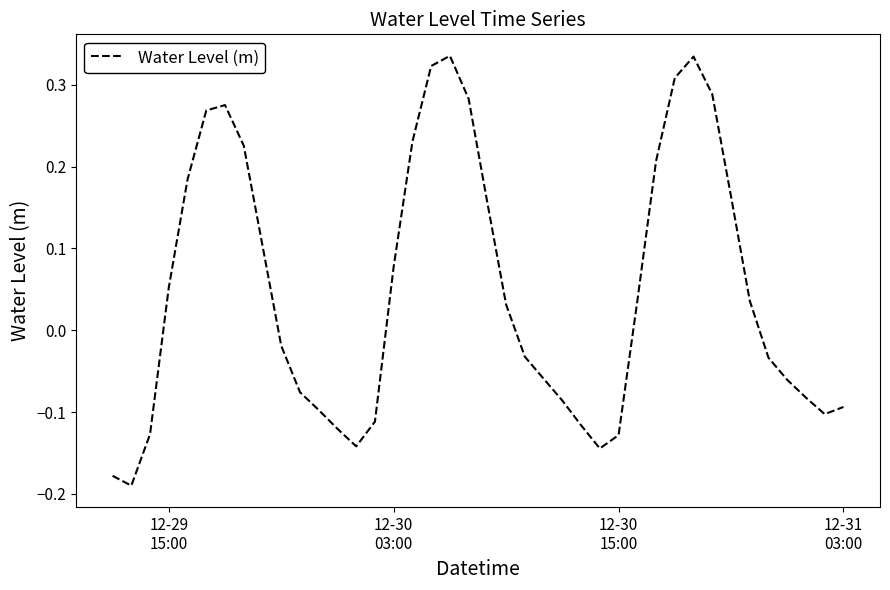

What is the difference between the maximum and minimum values?

0.5